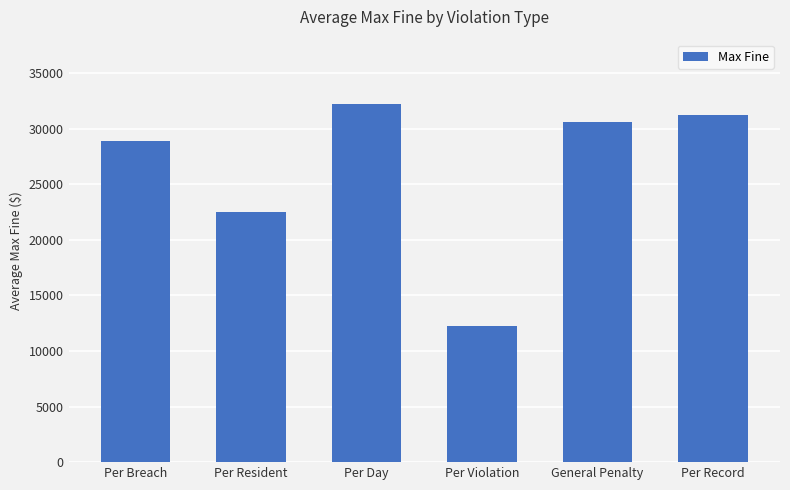

What position from the right is Per Breach?

6